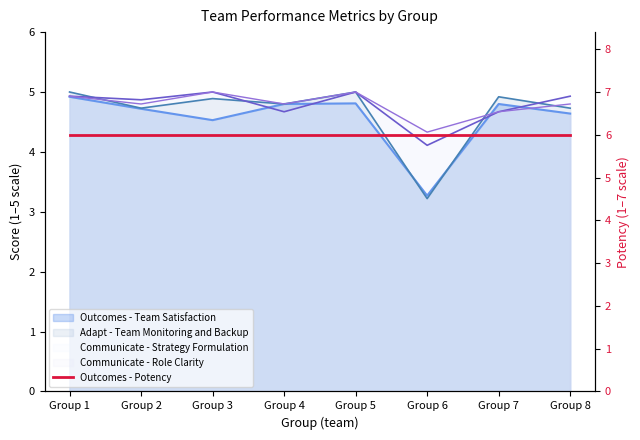

Between Group 5 and Group 7, which is larger?

Group 5